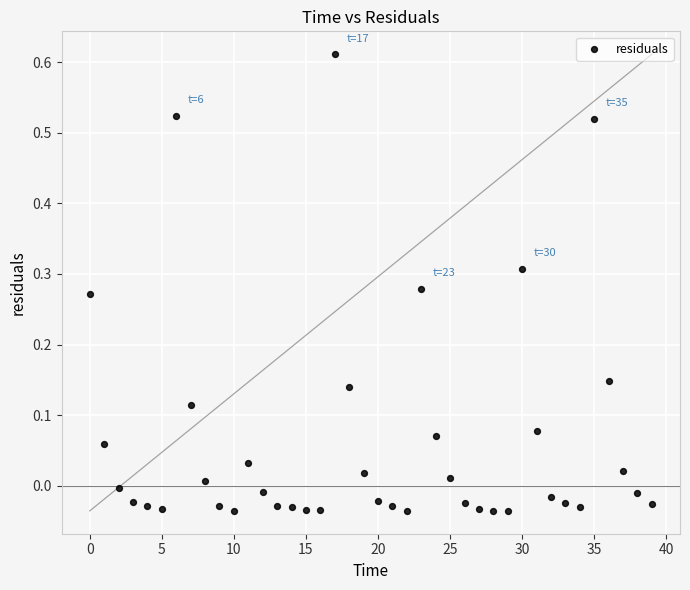

How many points are shown in the scatter plot?

40